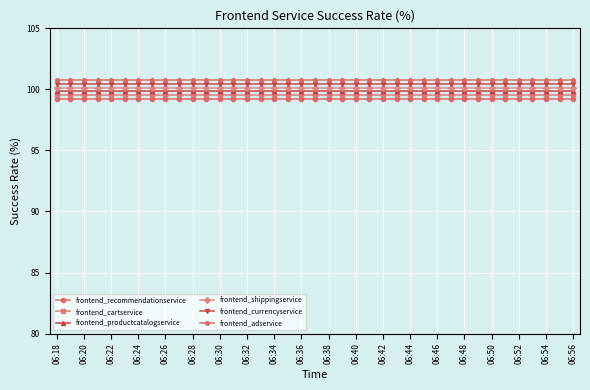

What is the average value of the frontend_adservice series?

100.8